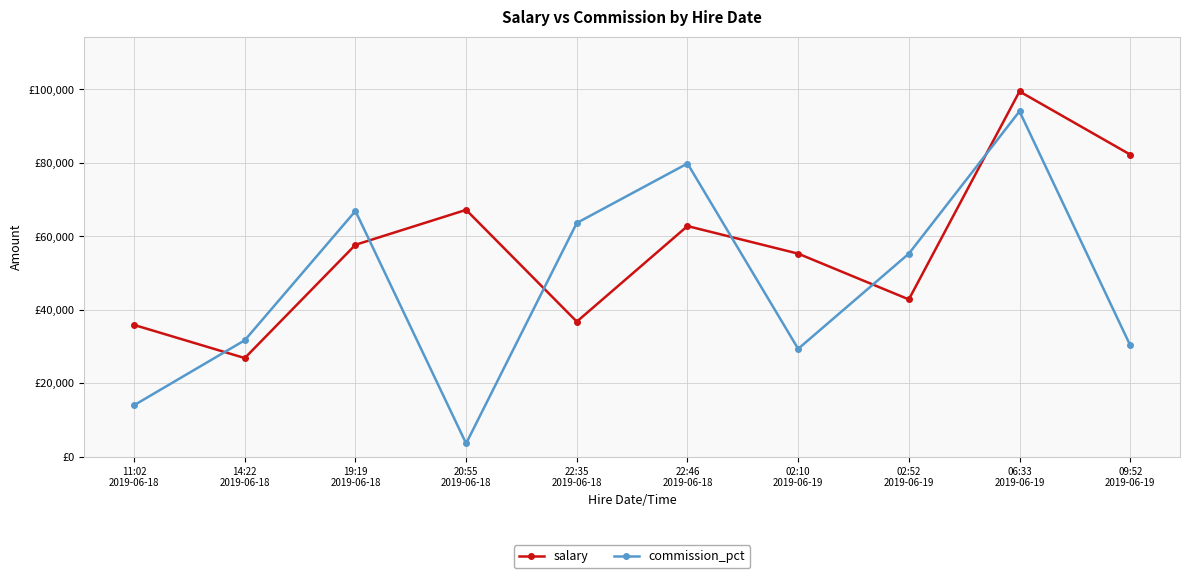

Which category has the lowest value across all series?

20:55
2019-06-18